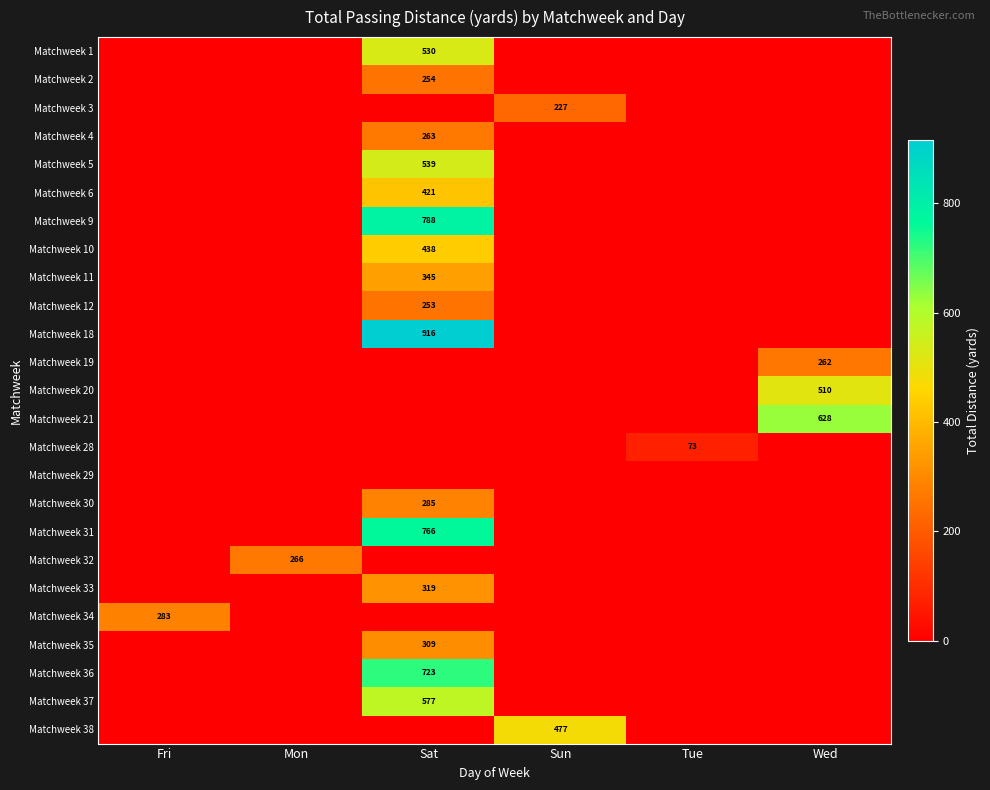

Is it true that Matchweek 19 equals 262 at Wed?

True